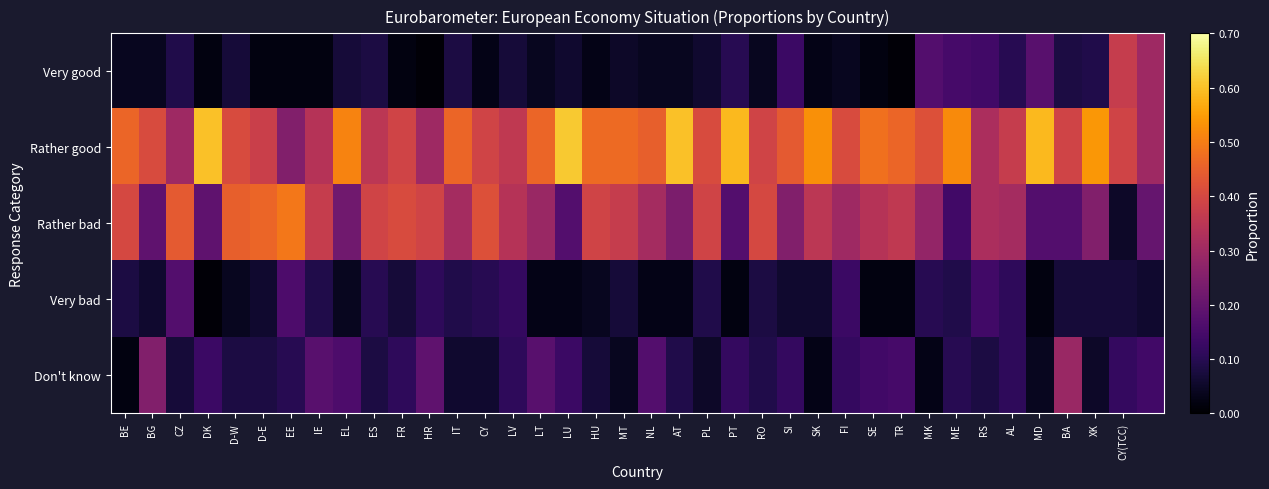

Which series has the largest total across all categories?

Rather good